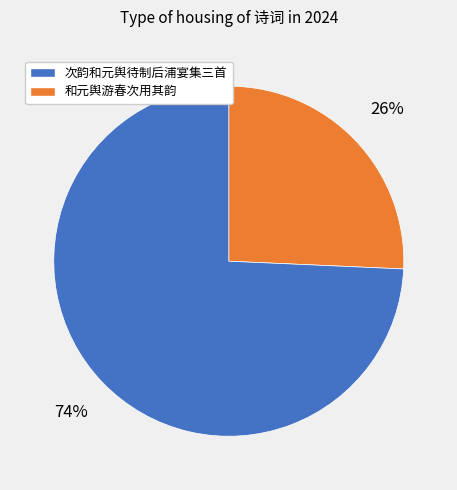

Is there any slice that represents more than half of the pie?

Yes